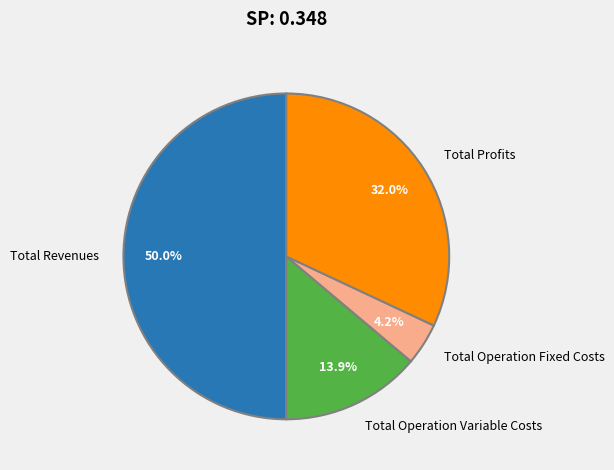

Count the number of slices in the pie.

4